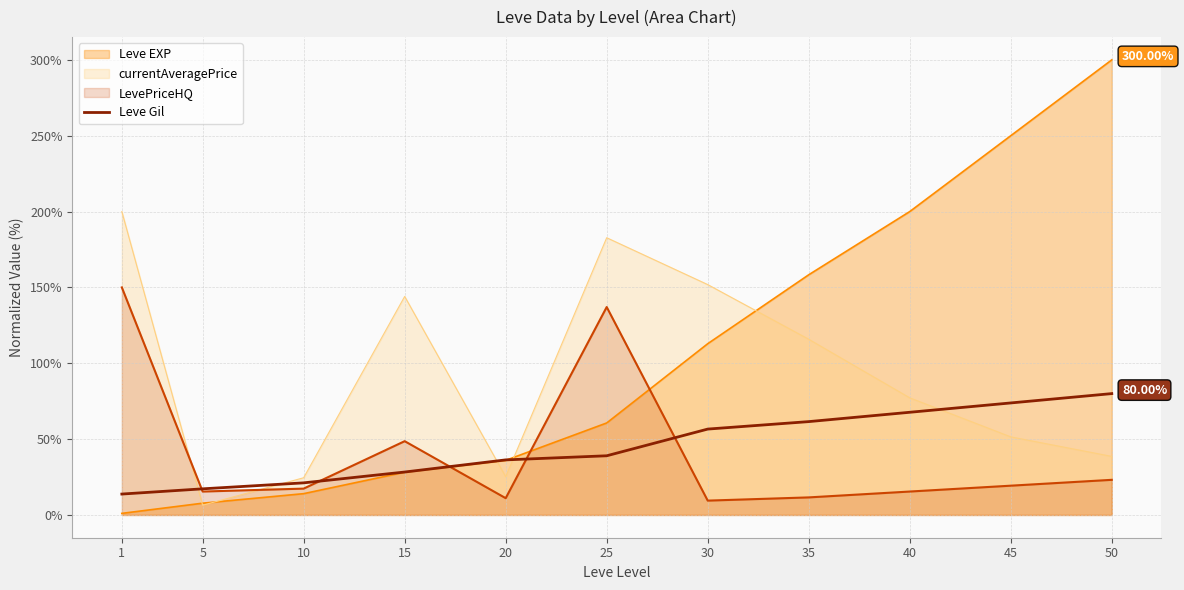

Is it true that the value at 1 is 13.8?

True